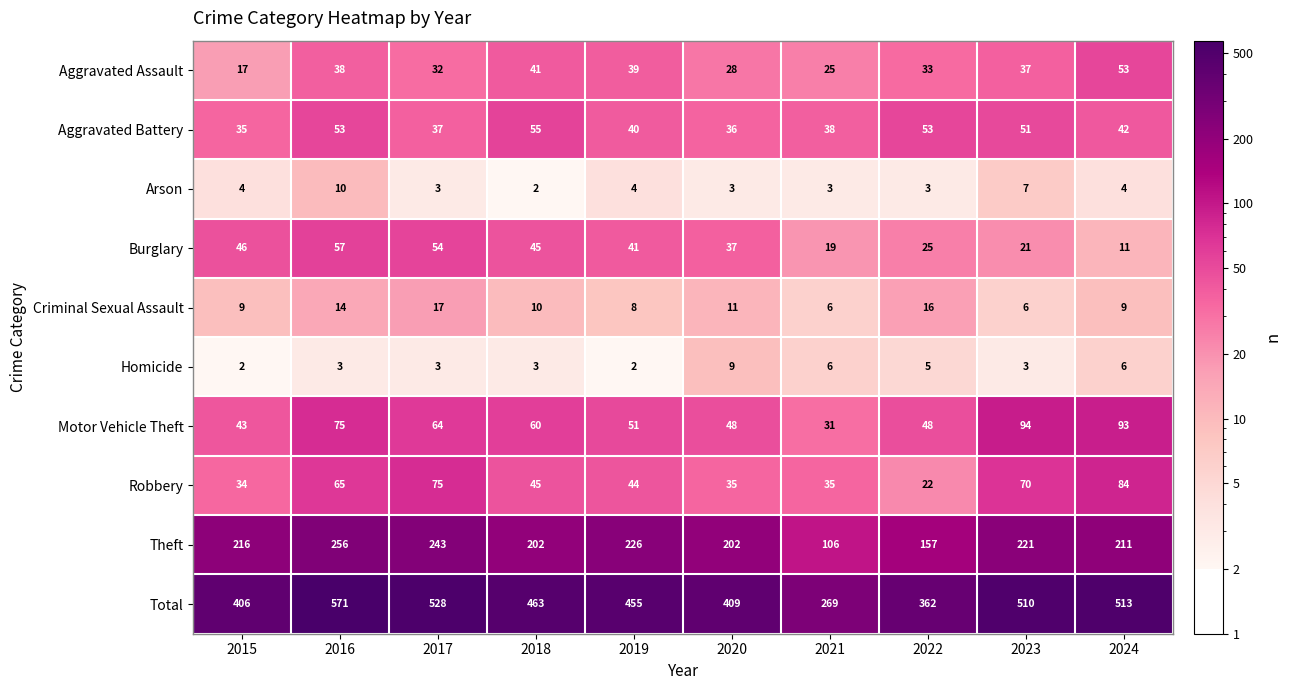

The Theft series shows 106 at 2021. True or false?

True